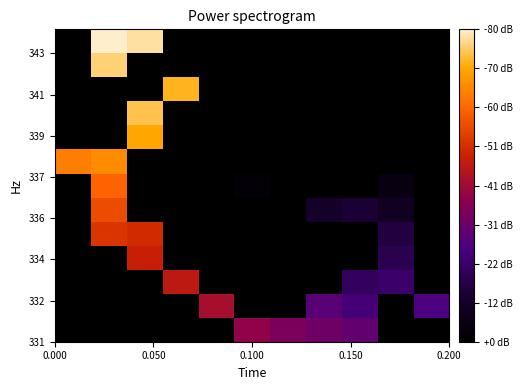

How many data points does each series have?

11